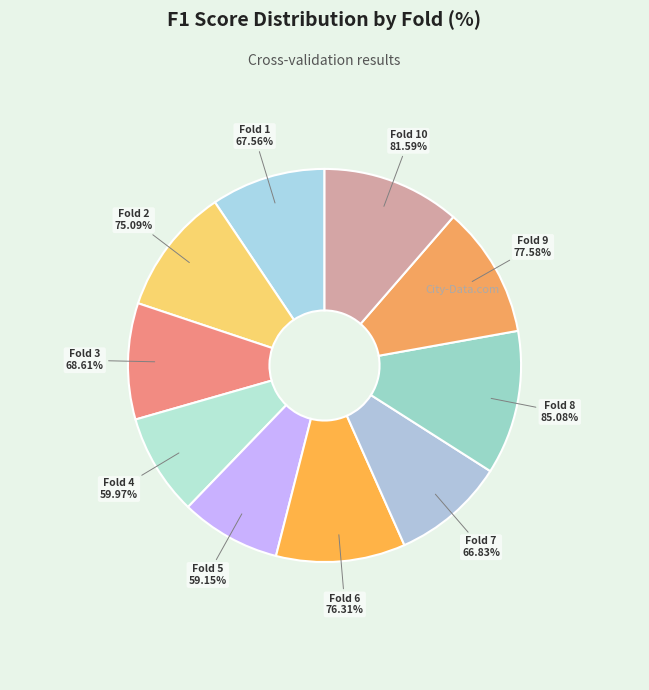

What percentage do Fold 7 and Fold 8 together represent?

21.2%